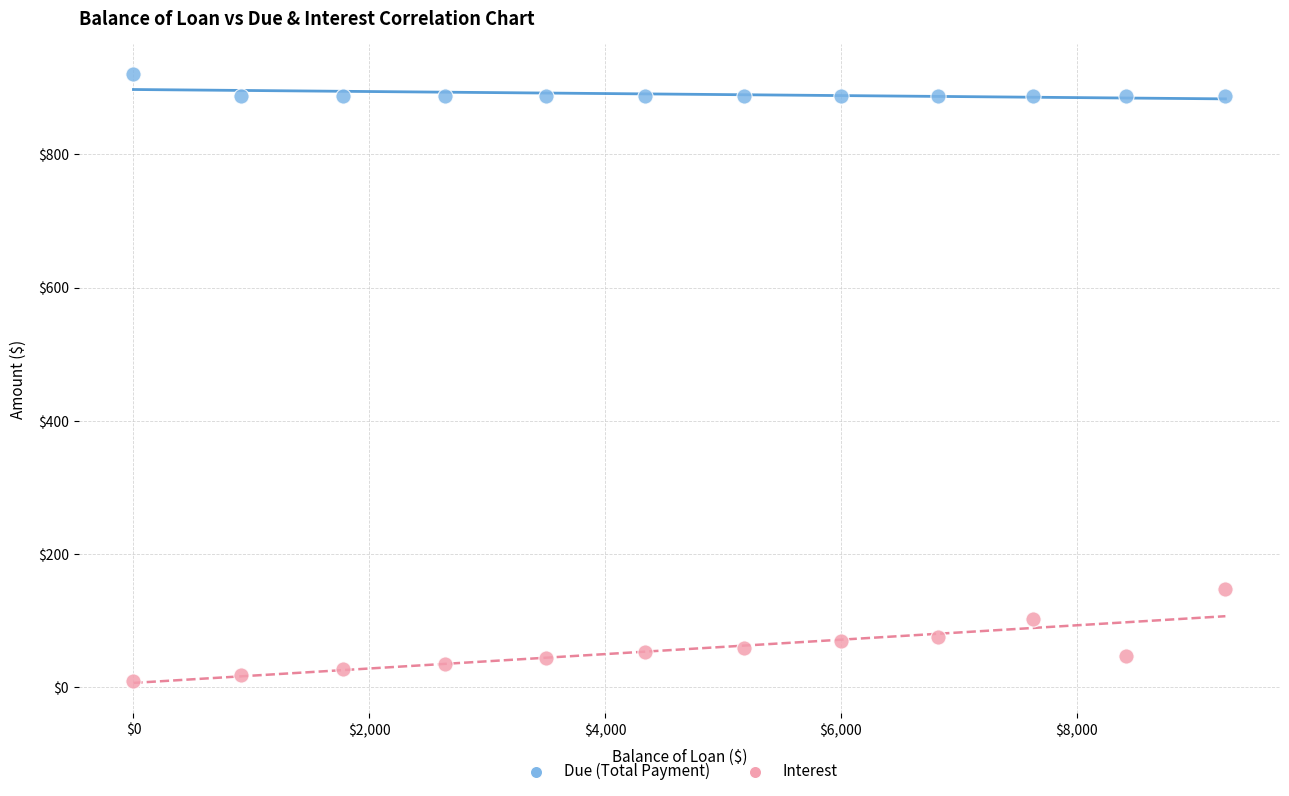

Which series reaches the minimum Y coordinate?

Interest